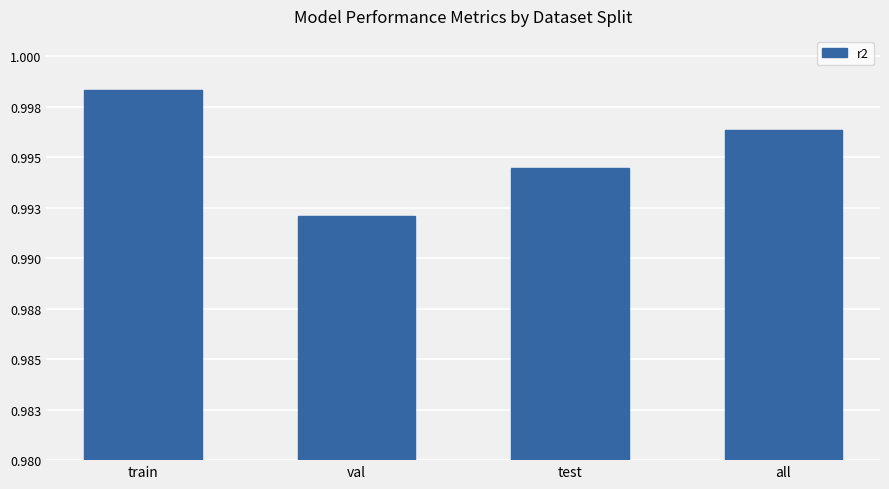

Which has a higher value, train or val?

train